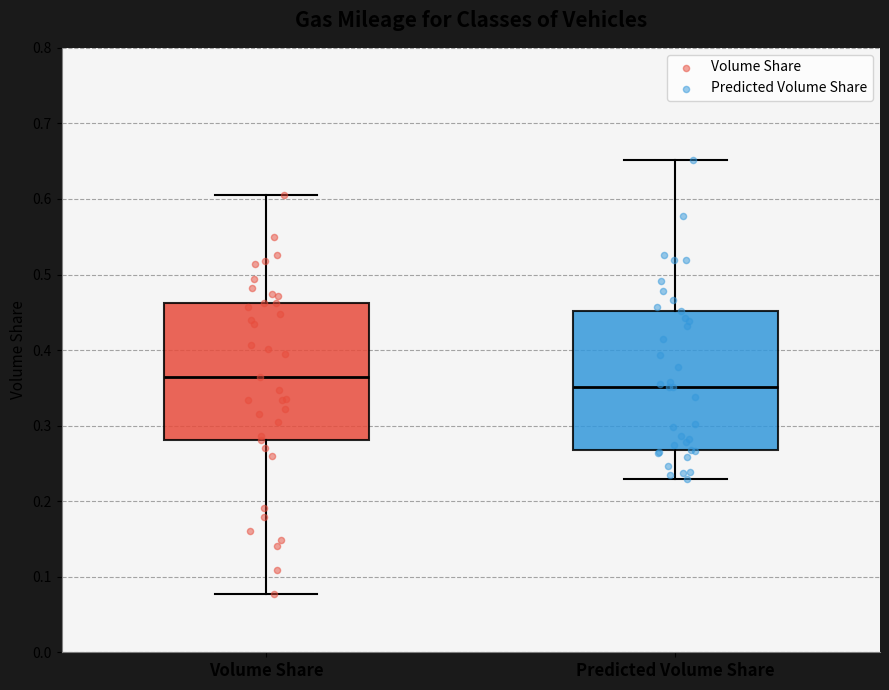

Reading left to right, transcribe this box plot: for each box, give where its median line is, the range the box spans, and where its two whiskers end, as read against the y-axis. The values are not printed on the chart, so give them approximately, as read against the axis.

Volume Share: median 0.36, box 0.28 to 0.46, whiskers 0.08 to 0.61
Predicted Volume Share: median 0.35, box 0.27 to 0.45, whiskers 0.23 to 0.65